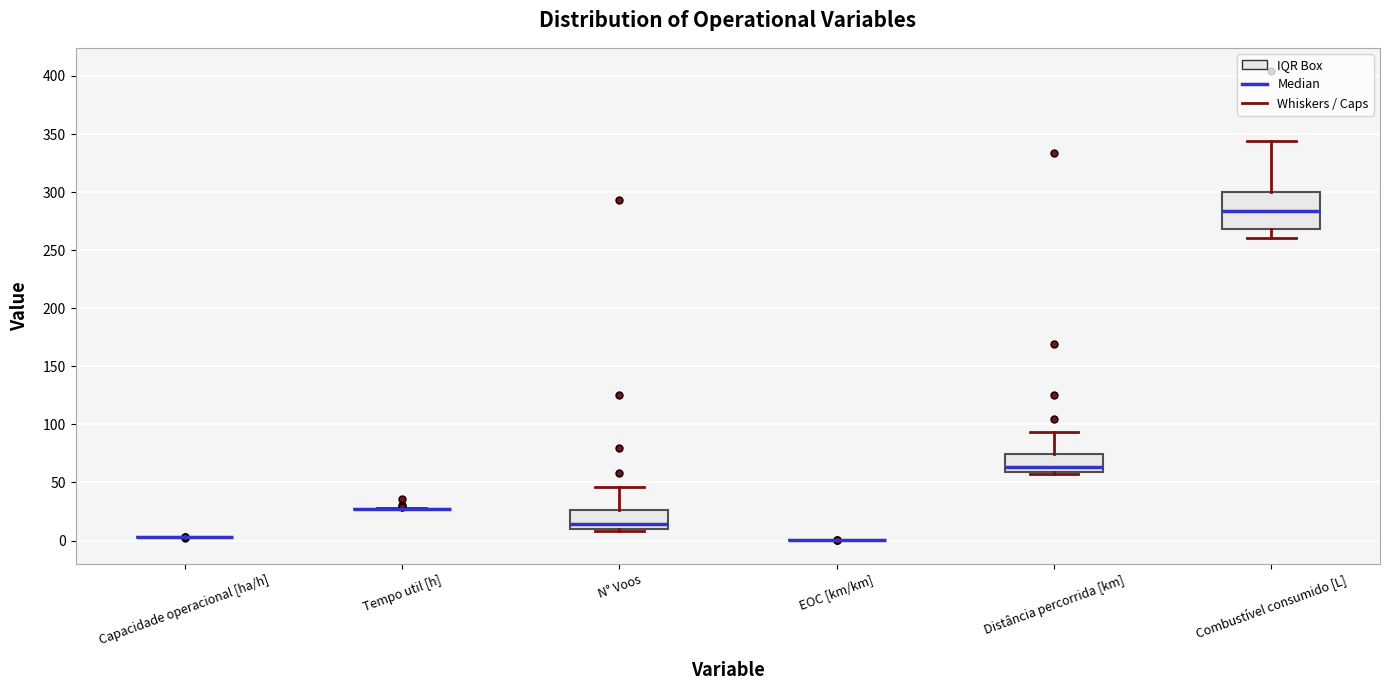

Reading left to right, transcribe this box plot: for each box, give where its median line is, the range the box spans, and where its two whiskers end, as read against the y-axis. The values are not printed on the chart, so give them approximately, as read against the axis.

Capacidade operacional [ha/h]: box collapsed to a line at 5, whiskers 5 to 5
Tempo util [h]: box collapsed to a line at 25, whiskers 25 to 30
N° Voos: median 15, box 10 to 25, whiskers 10 to 45
EOC [km/km]: box collapsed to a line at 0, whiskers 0 to 0
Distância percorrida [km]: median 65, box 60 to 75, whiskers 55 to 95
Combustível consumido [L]: median 285, box 270 to 300, whiskers 260 to 345